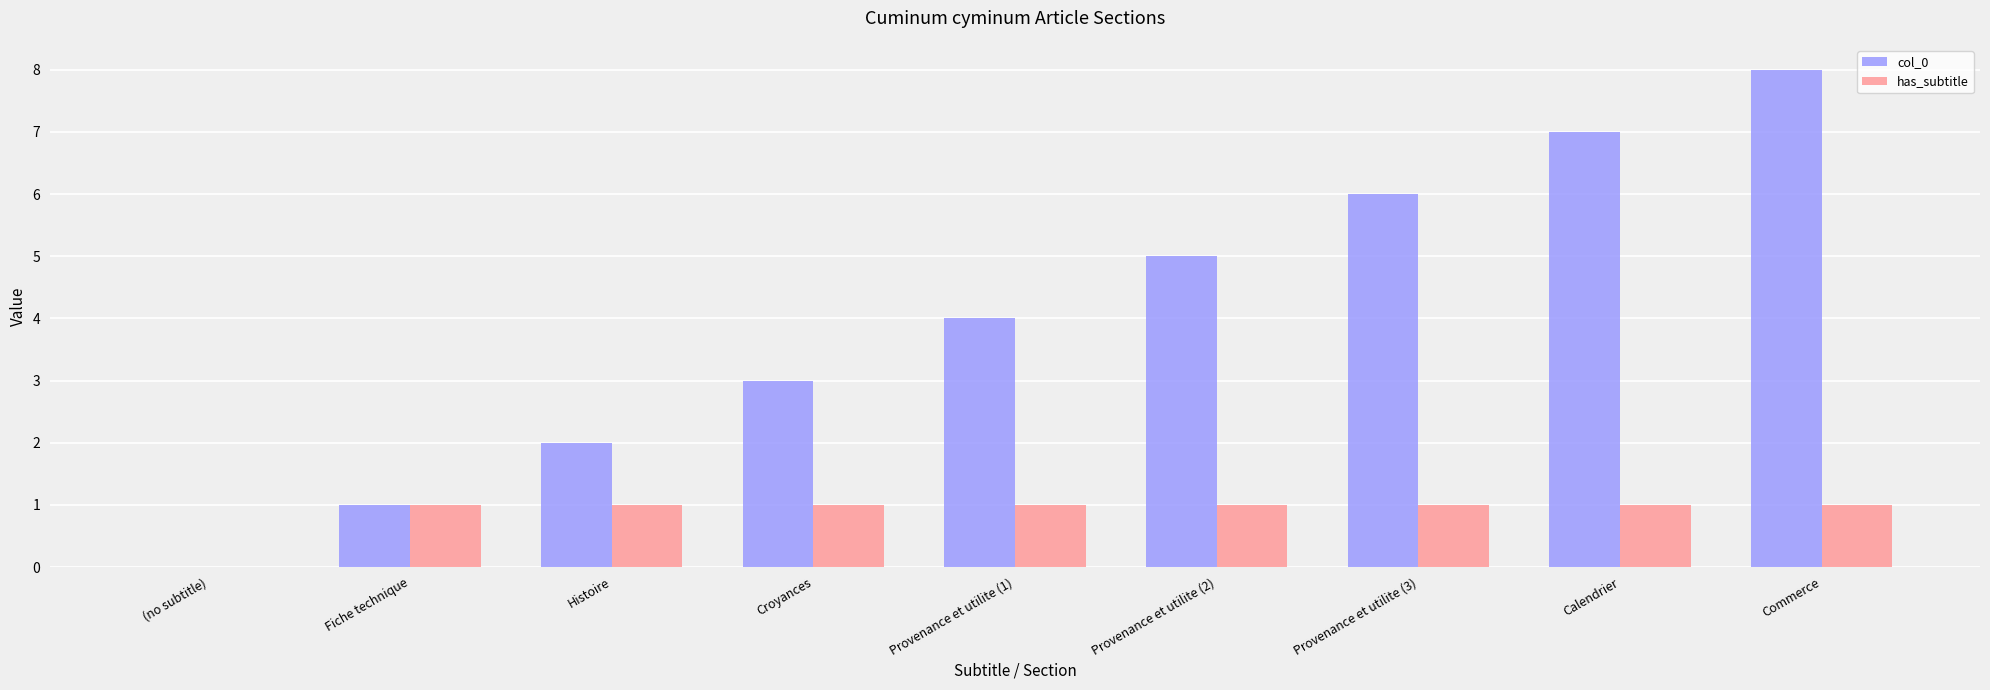

What is the sum of all col_0 values?

36